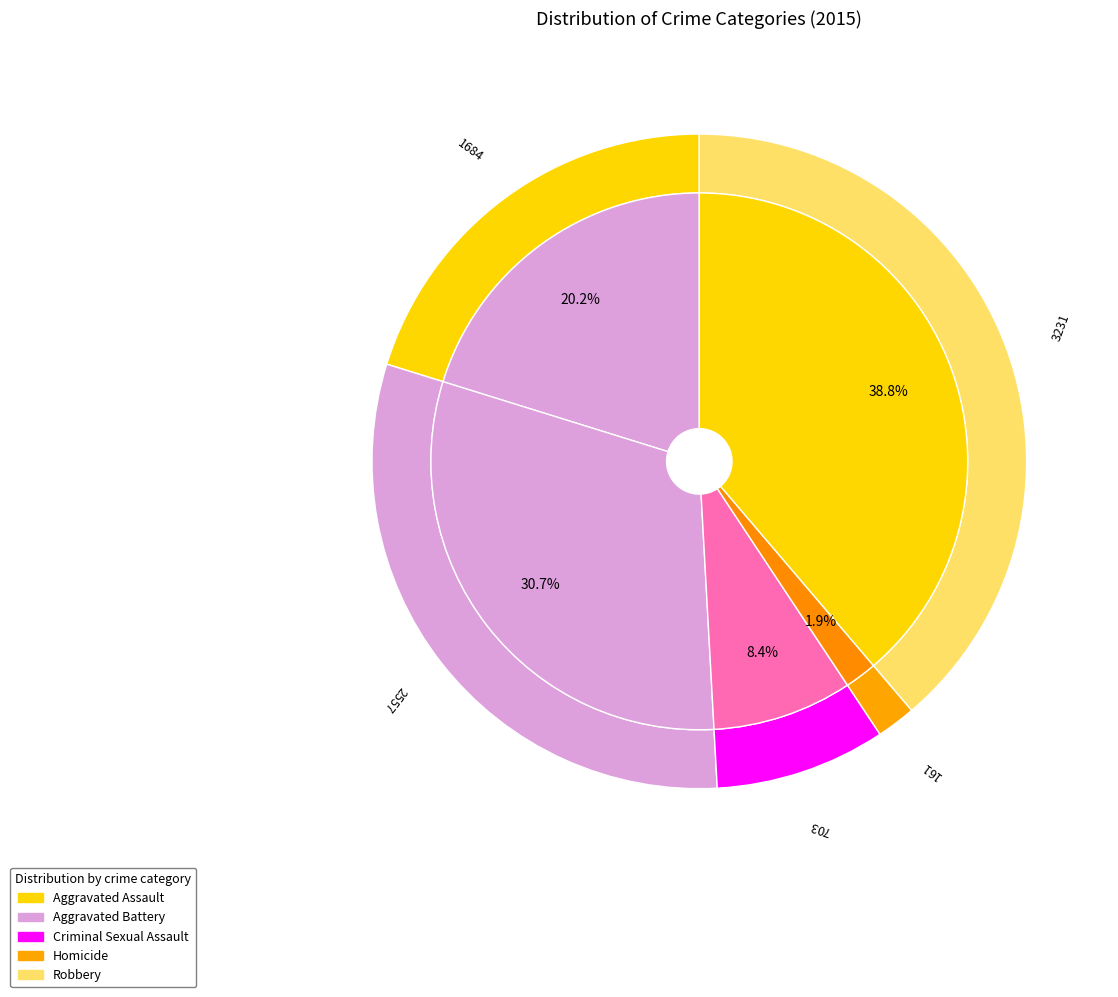

What is the ratio of the value at Robbery to the value at Homicide?

20.1